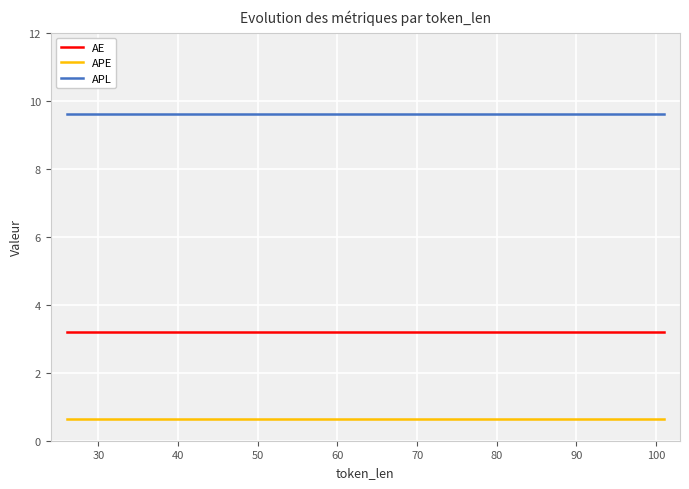

True or false: APE has more than 1 interior local peaks.

False